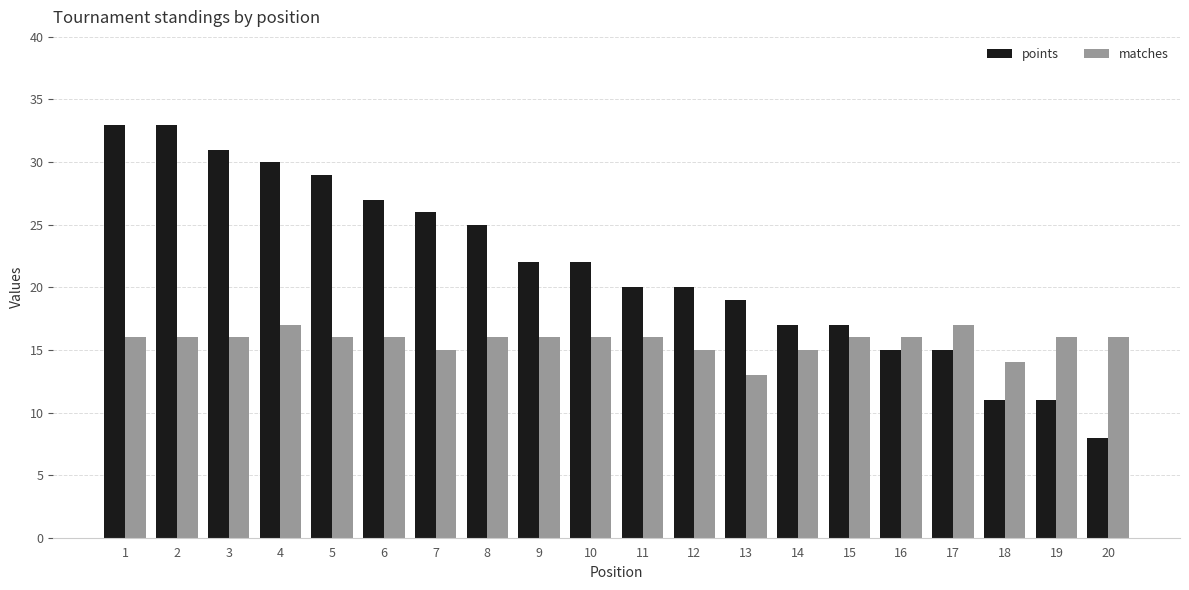

Does the chart contain any negative values?

No